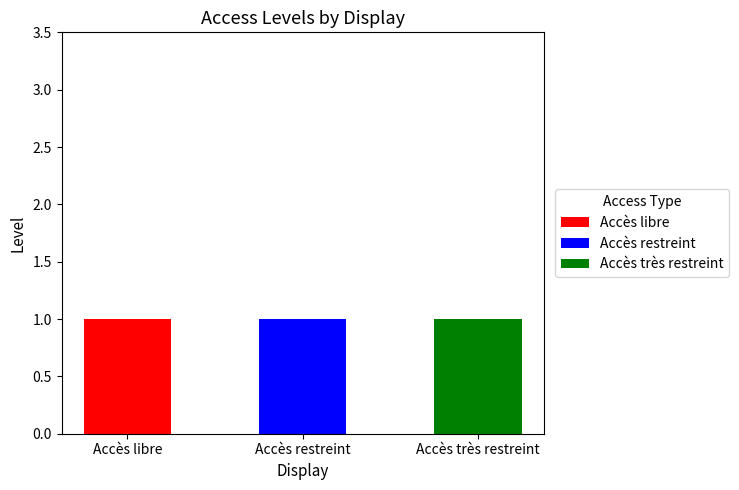

Reading left to right, list the values for the Accès libre series.

Accès libre=1	Accès restreint=0	Accès très restreint=0